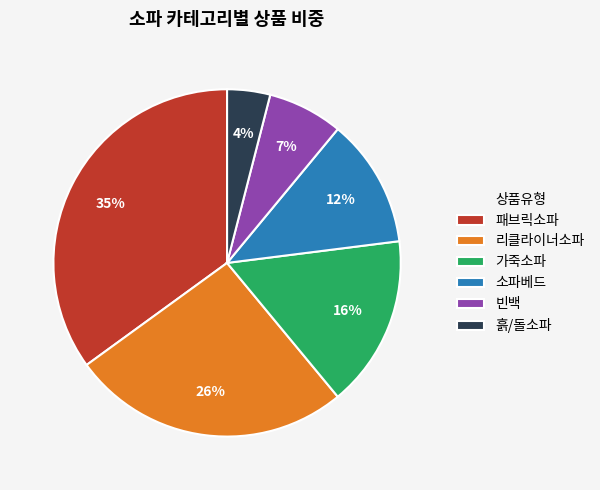

How many slices are in this pie chart?

6